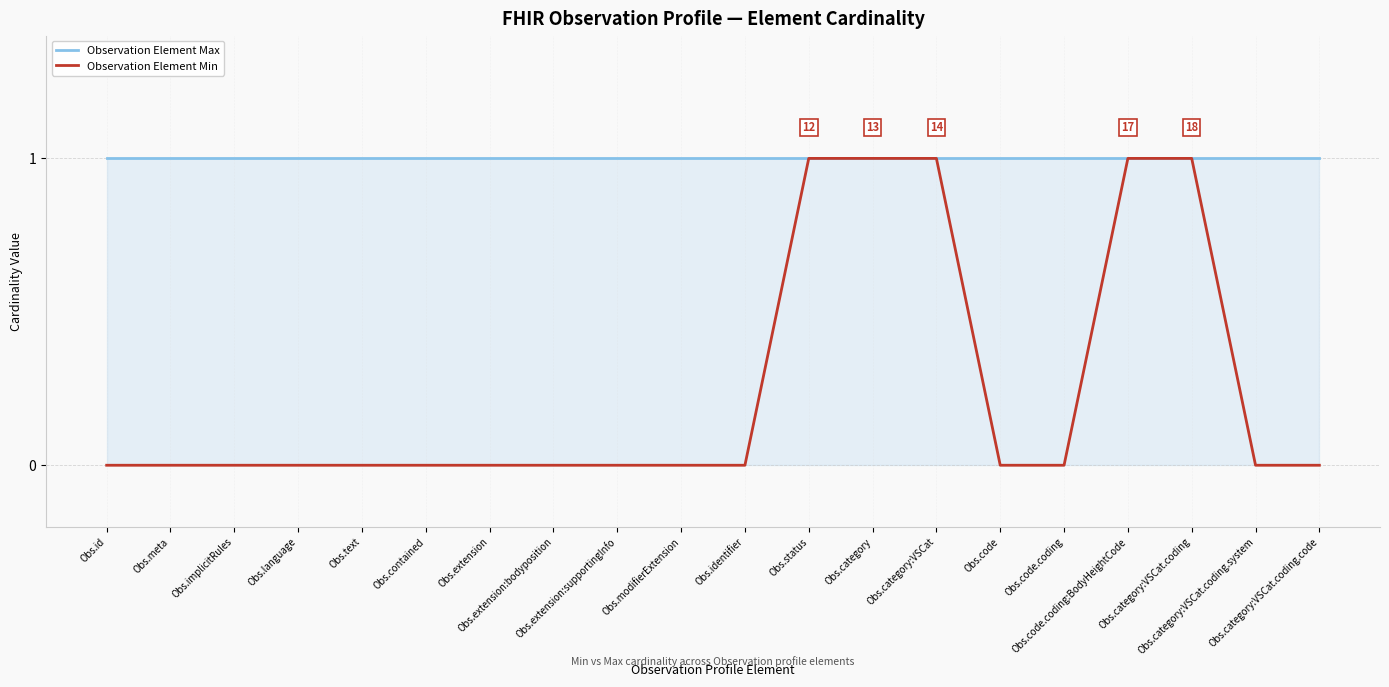

Does the chart display data point markers on the line(s)?

No